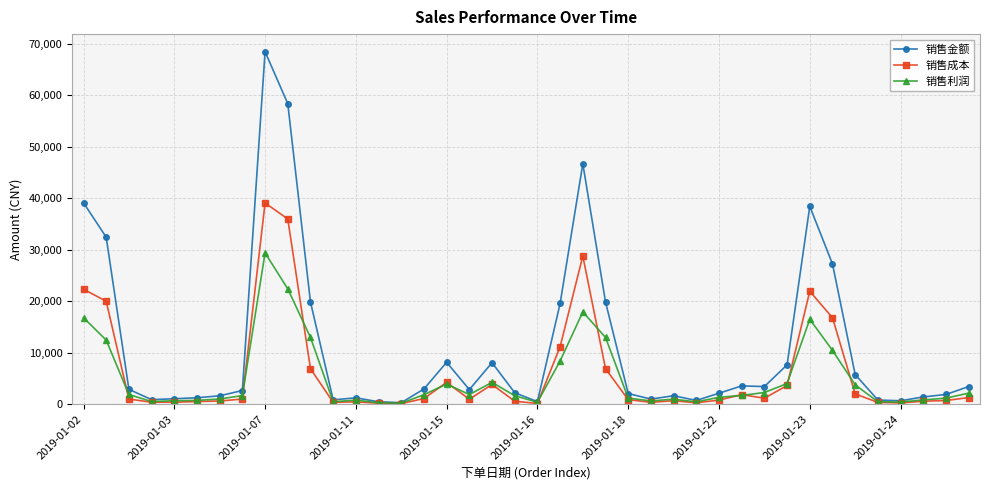

What is the maximum value shown in the chart?

68502